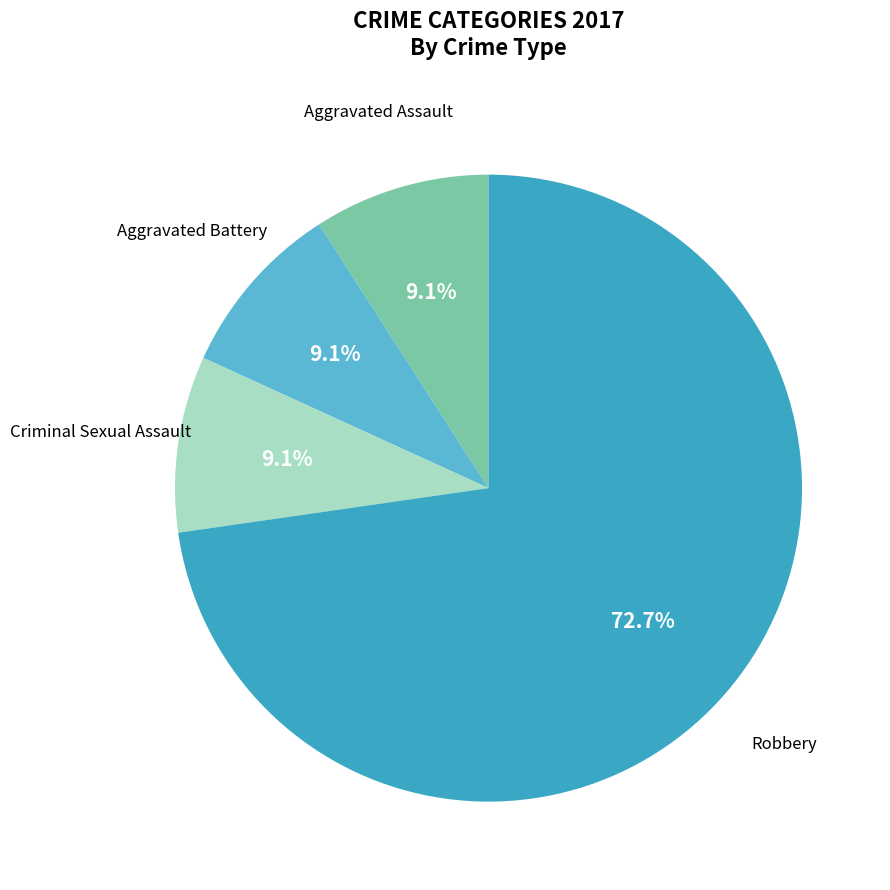

How much of the chart is everything except Robbery?

27.3%